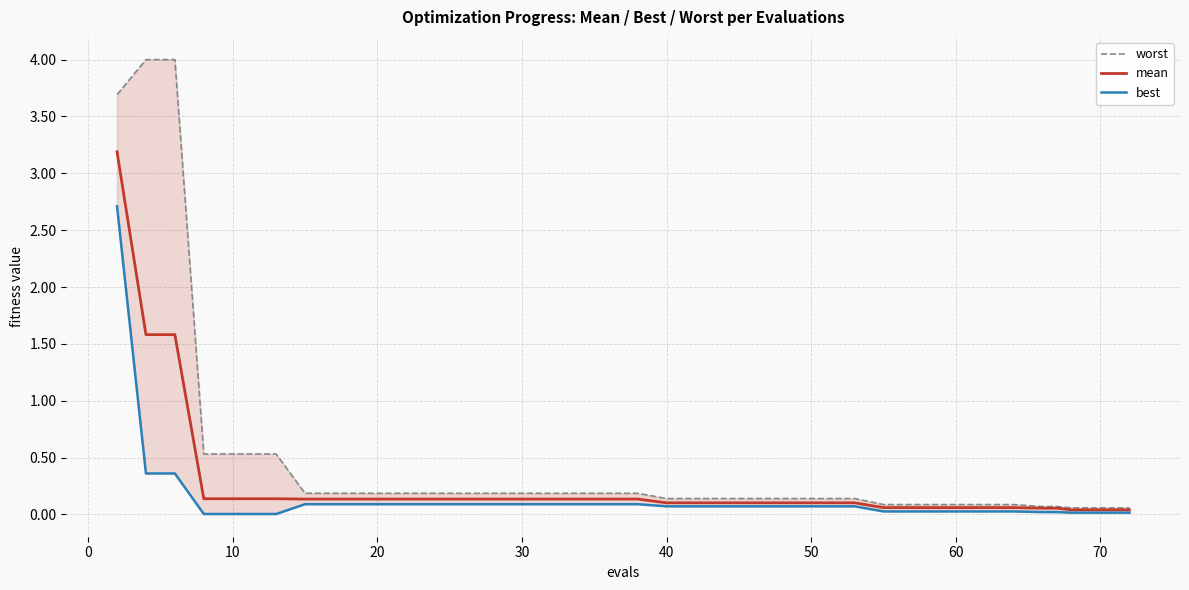

True or false: best and worst intersect in this chart.

False